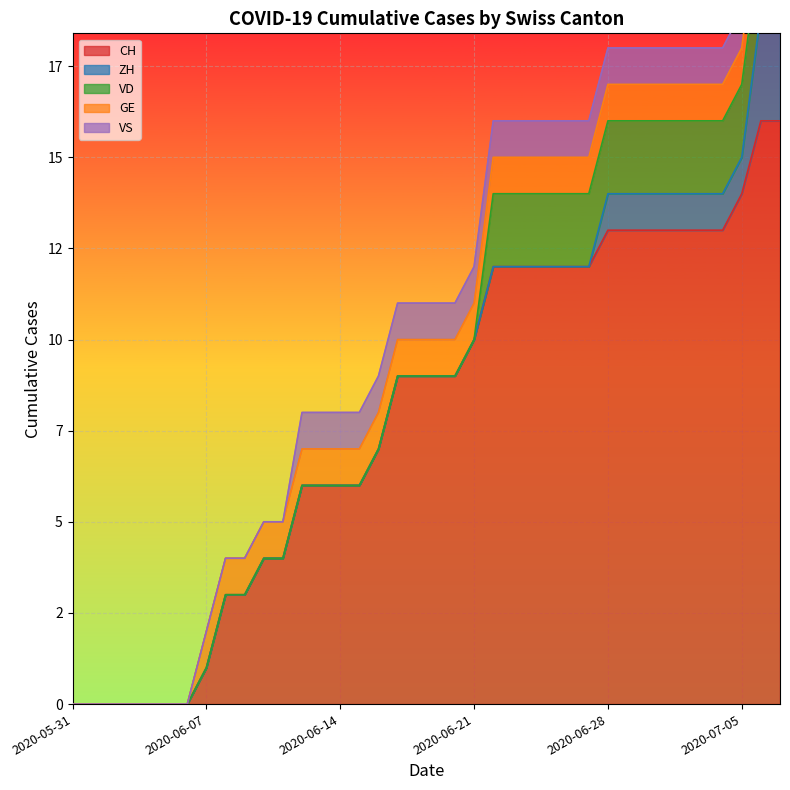

What is the maximum value shown in the chart?

16